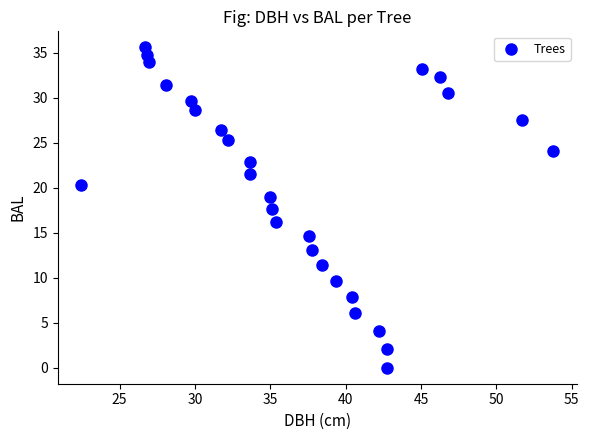

What is the range of Y values (max minus min)?

35.6